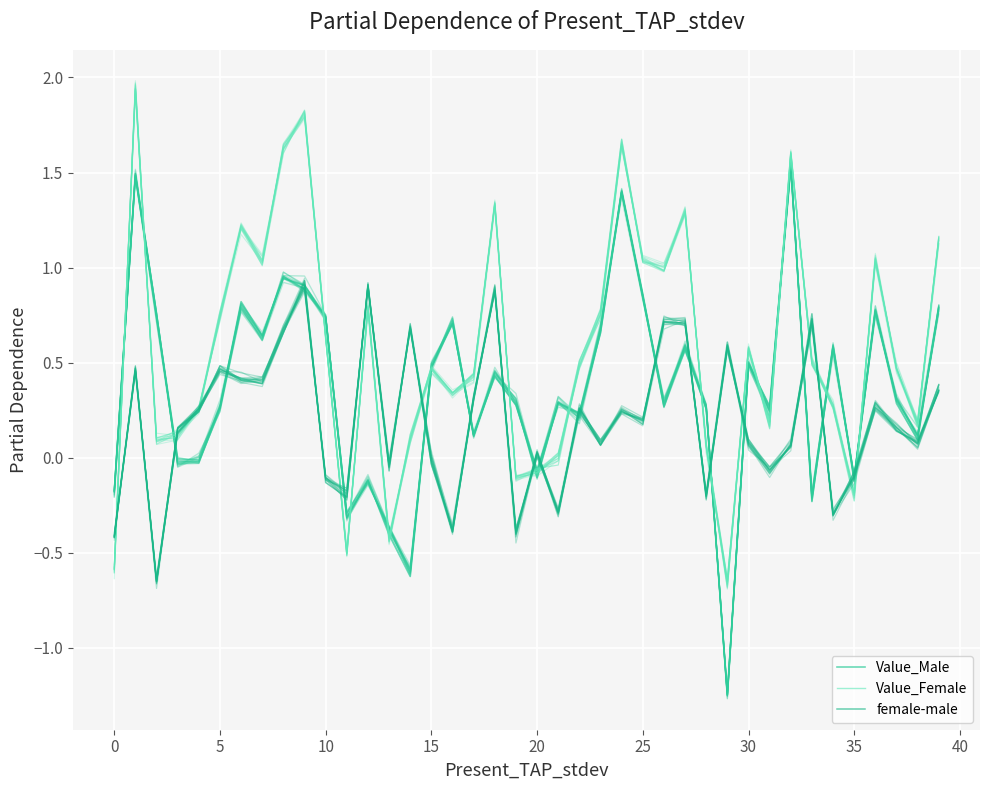

What is the difference between the maximum and second lowest values in the Value_Male series?

2.2